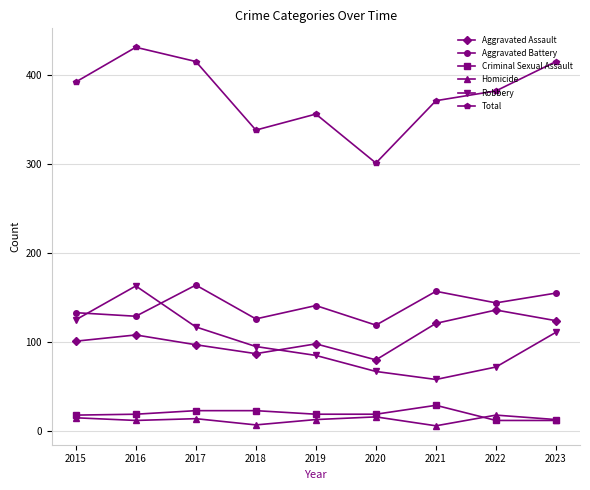

What is the value of the Aggravated Assault point at the 4th from the left?

87